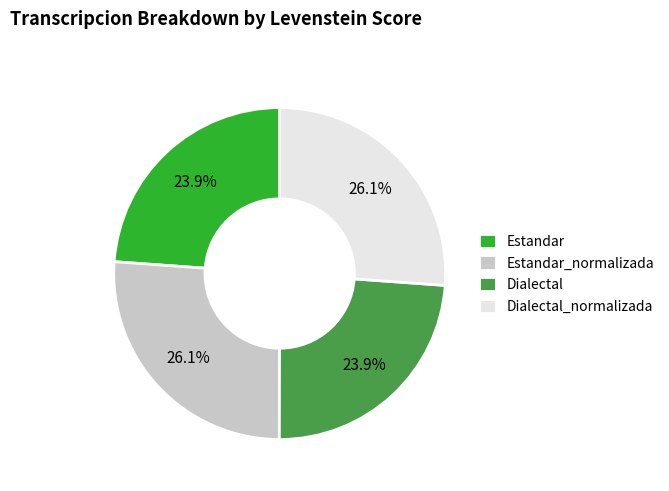

Is there any slice that represents more than half of the pie?

No